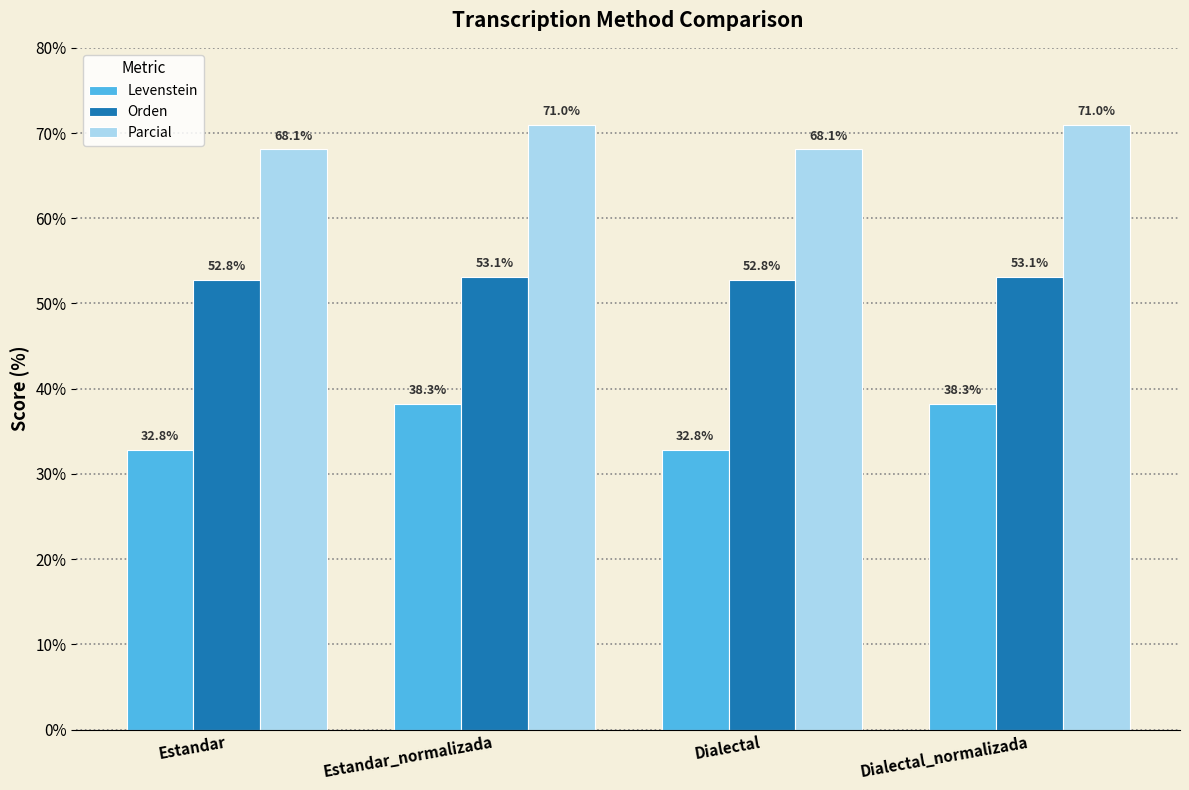

Which series has the largest range (max minus min)?

Levenstein